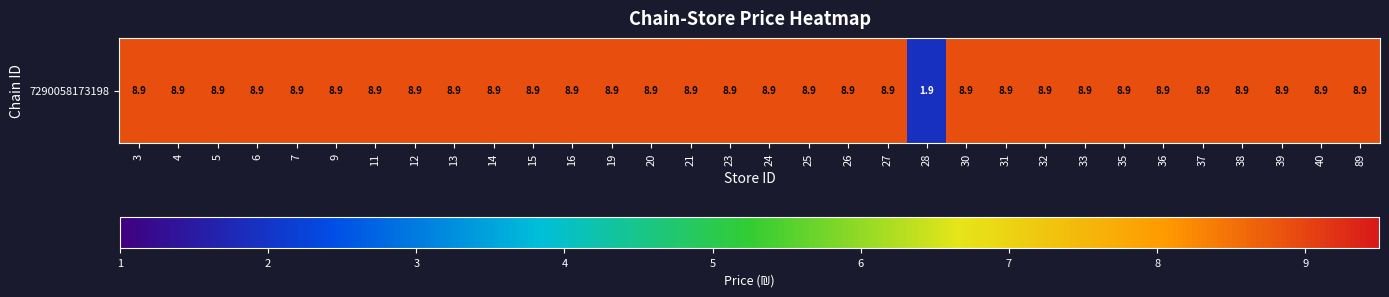

List the labels in order of value, largest first.

3, 4, 5, 6, 7, 9, 11, 12, 13, 14, 15, 16, 19, 20, 21, 23, 24, 25, 26, 27, 30, 31, 32, 33, 35, 36, 37, 38, 39, 40, 89, 28